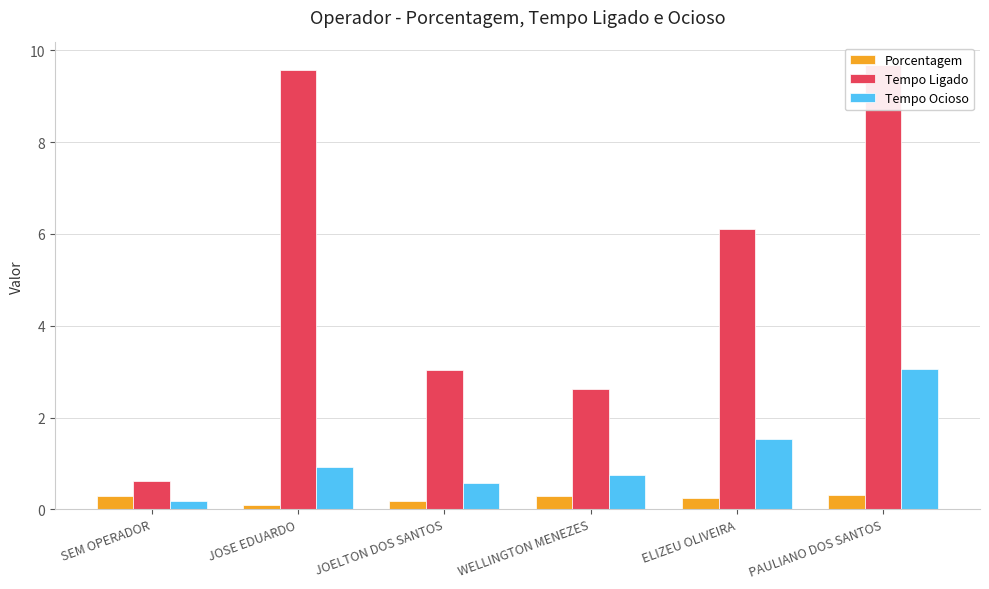

List the labels in order of Porcentagem value, smallest first.

JOSE EDUARDO, JOELTON DOS SANTOS, ELIZEU OLIVEIRA, WELLINGTON MENEZES, SEM OPERADOR, PAULIANO DOS SANTOS